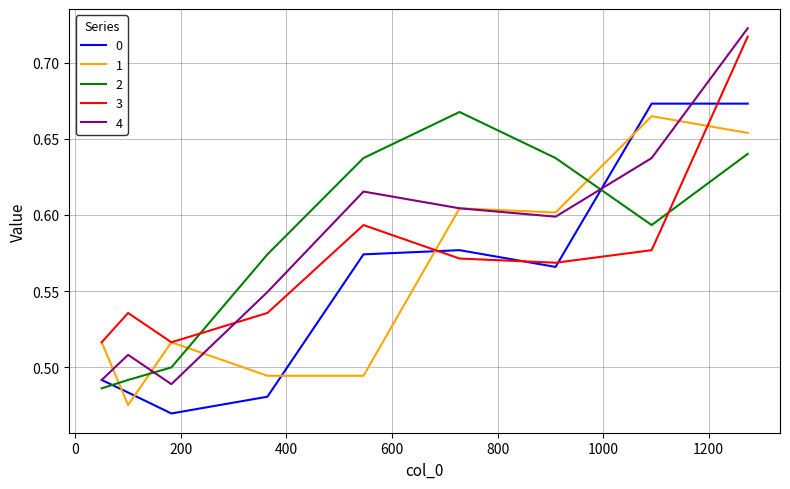

True or false: 4 and 3 cross at least once.

True